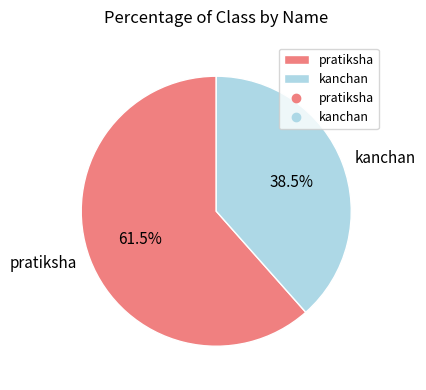

To the nearest percent, what is the average slice percentage?

50%